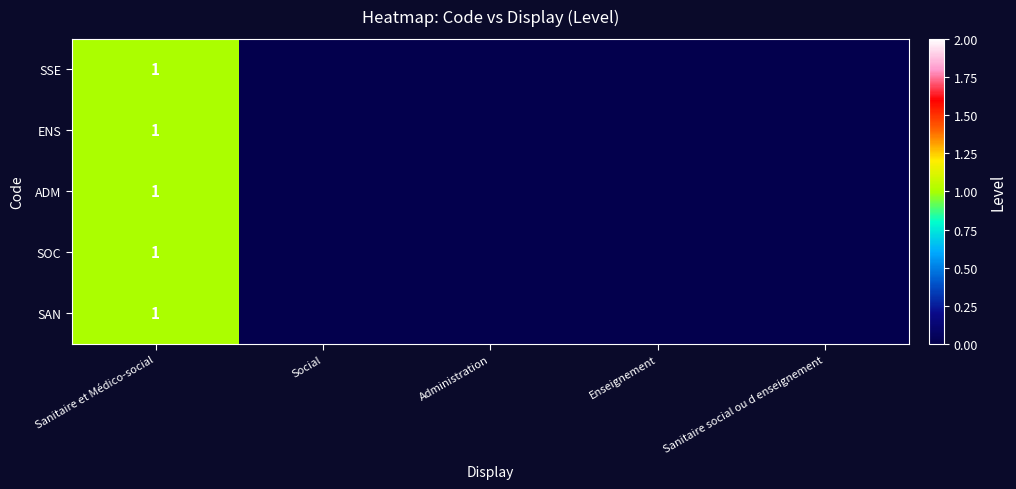

Count the ADM values in the range 0 to 1.

5